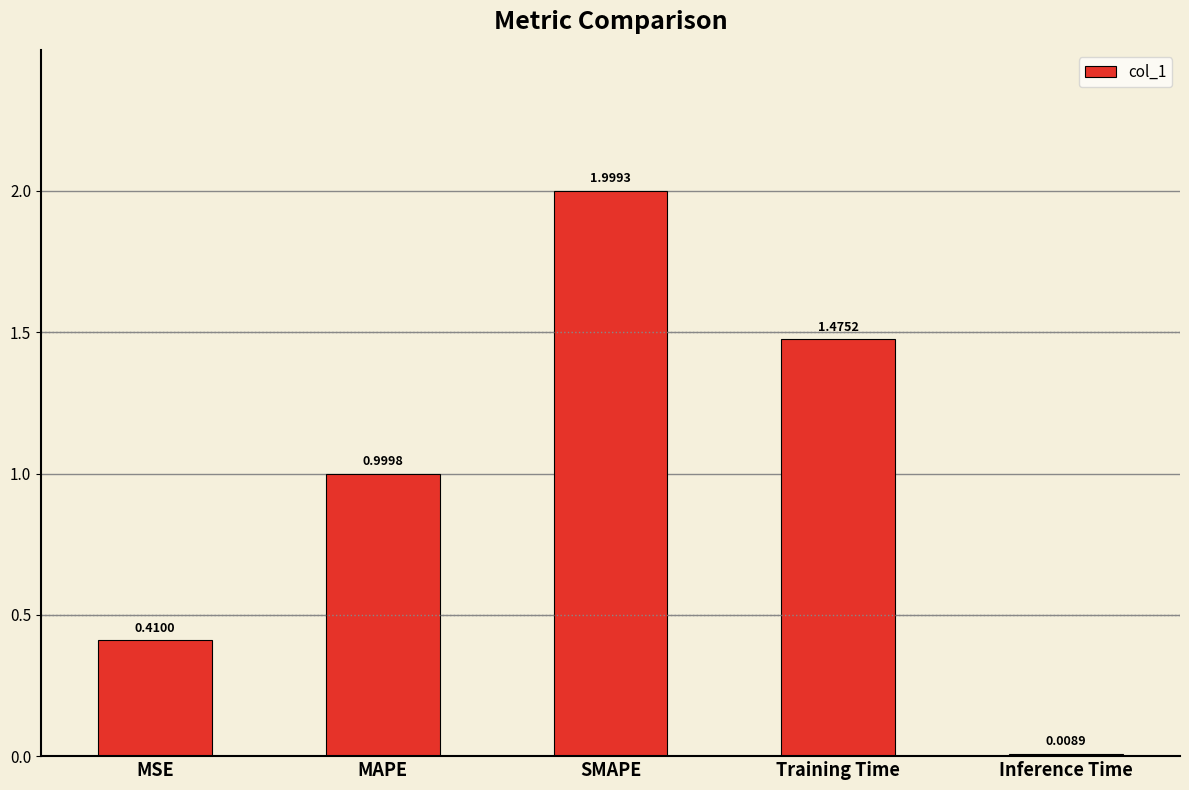

Where is the data nearest to the value 1?

MAPE